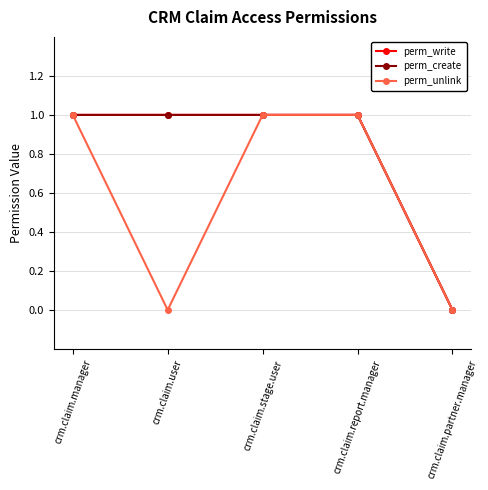

What is the label of the 3rd point from the right?

crm.claim.stage.user